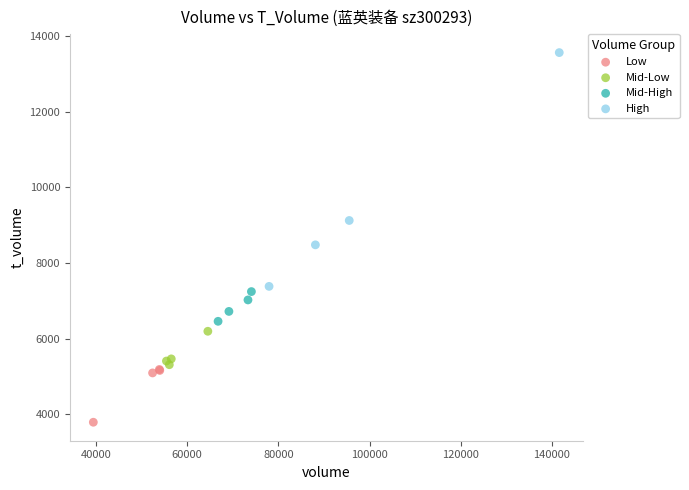

Which series contains the highest Y value?

High